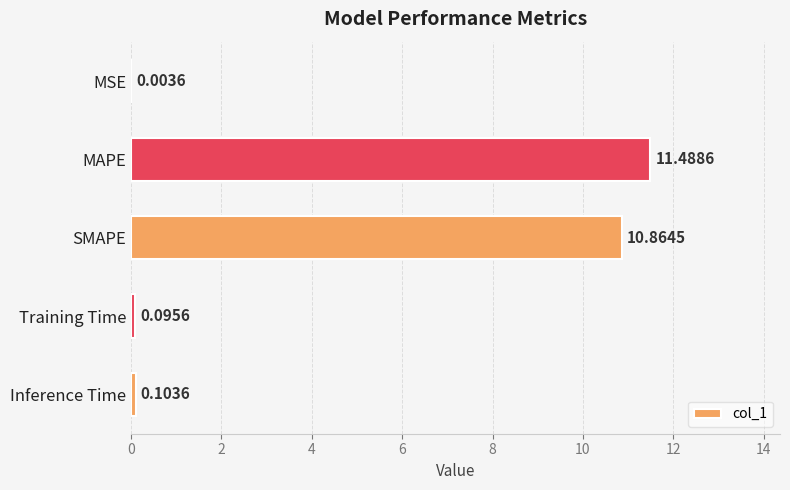

What is the sum of the values at SMAPE and MAPE?

22.4